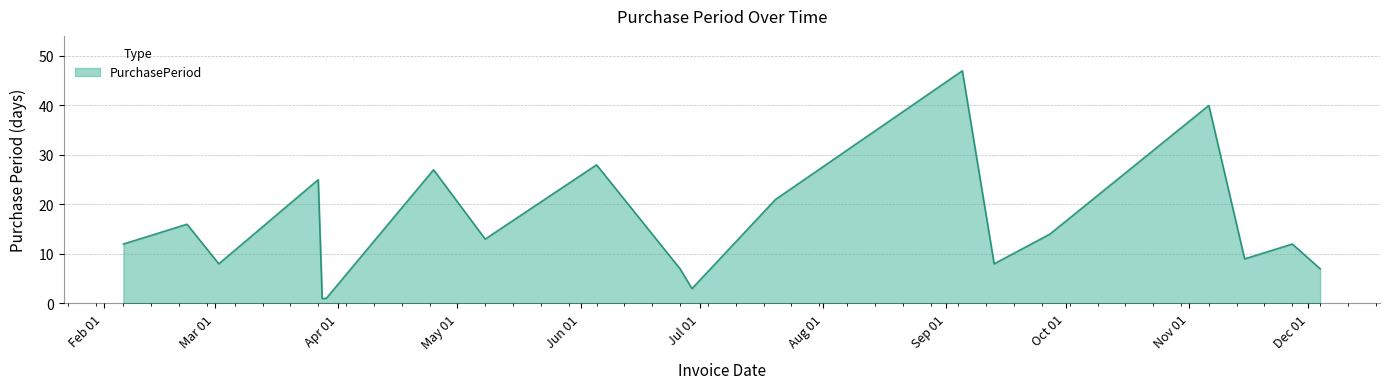

What is the greatest value displayed?

47